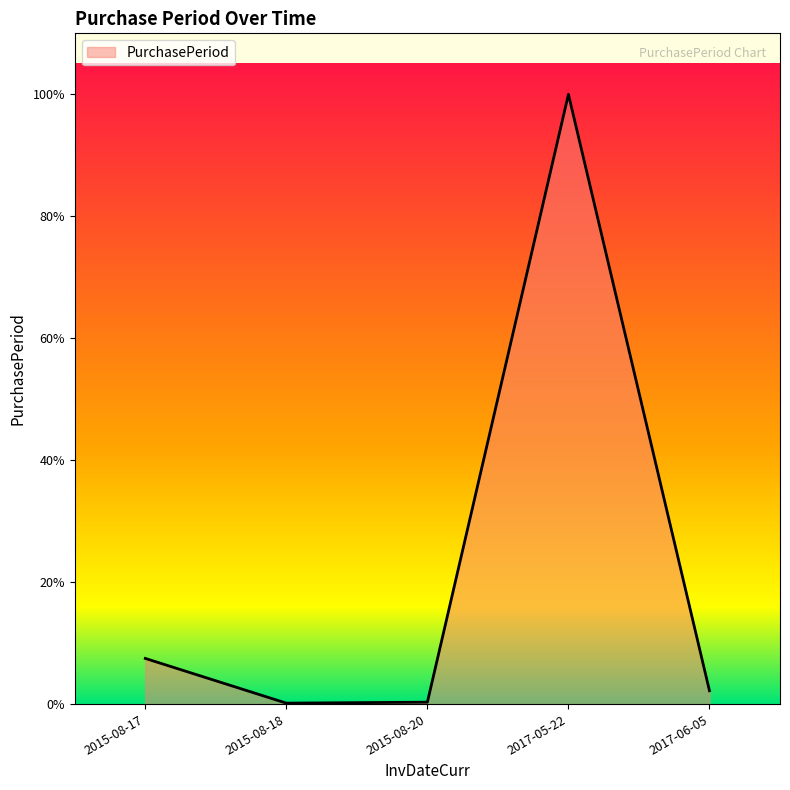

Reading left to right, list all the values displayed in this chart.

2015-08-17=48	2015-08-18=1	2015-08-20=2	2017-05-22=641	2017-06-05=14